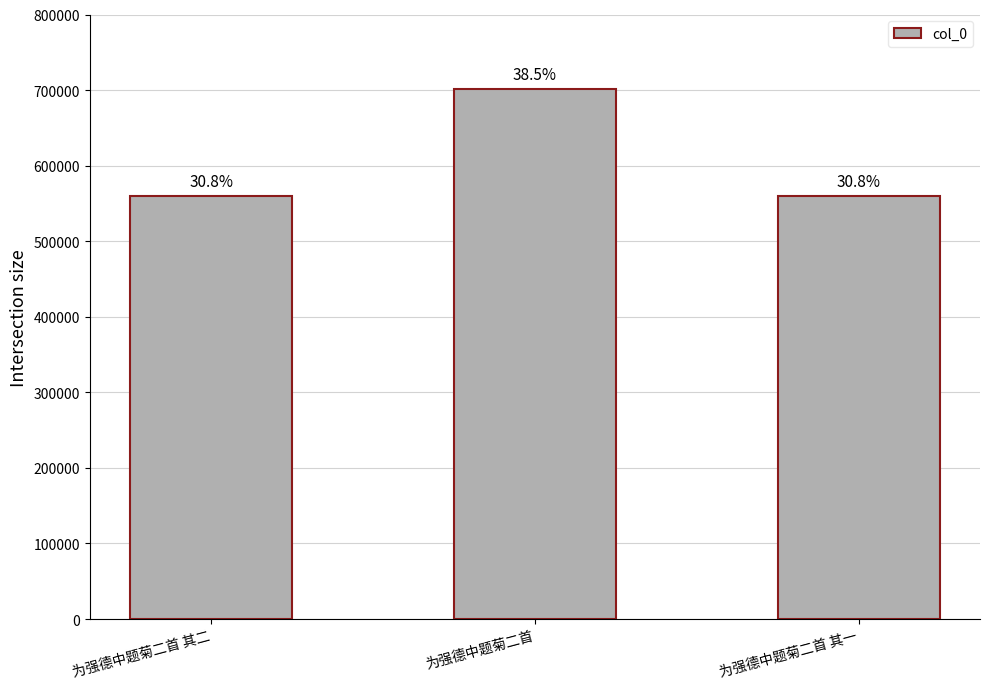

Approximately how many times larger is the value at 为强德中题菊二首 其二 compared to 为强德中题菊二首?

0.8